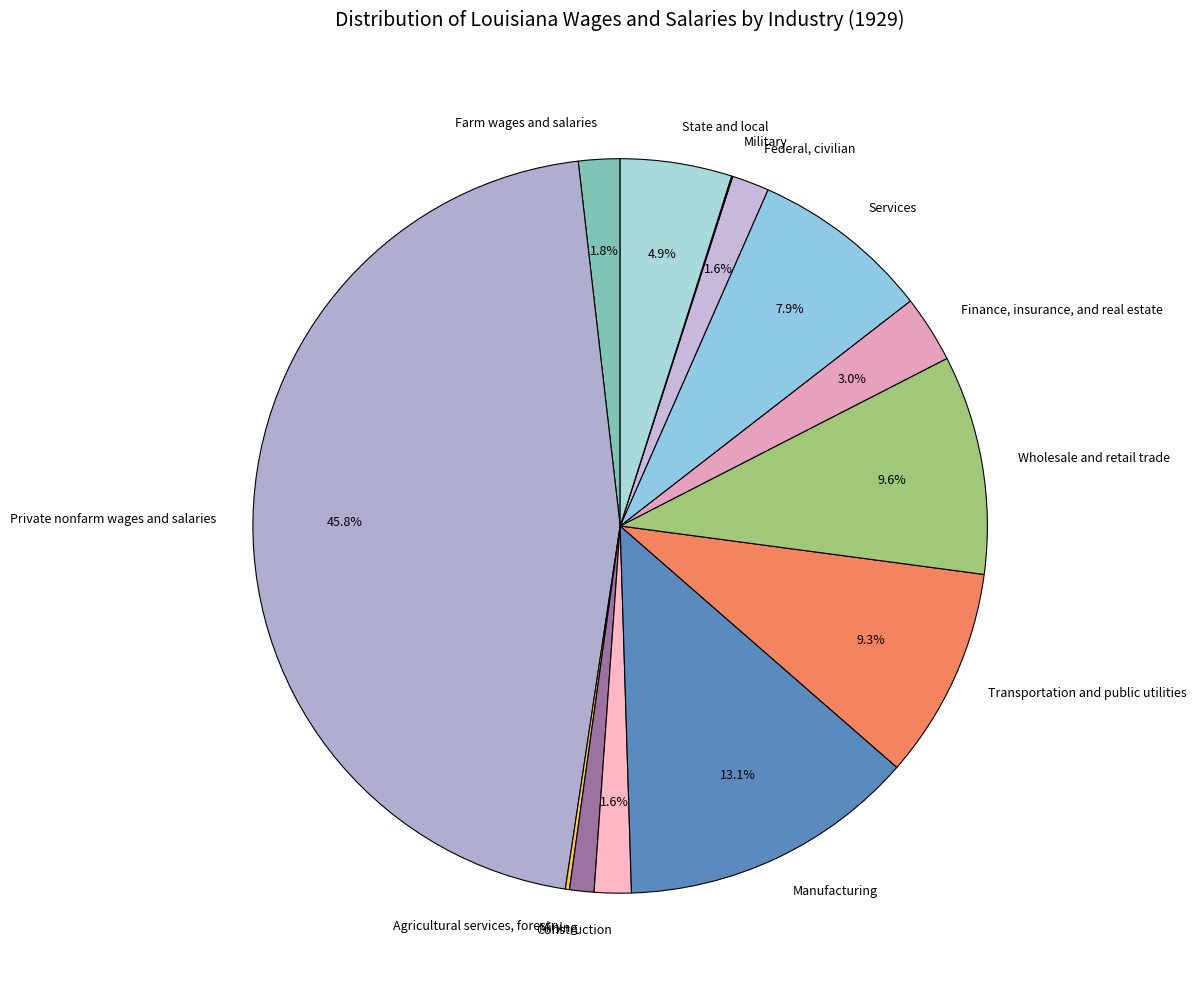

To the nearest percent, what portion does Private nonfarm wages and salaries represent?

46%